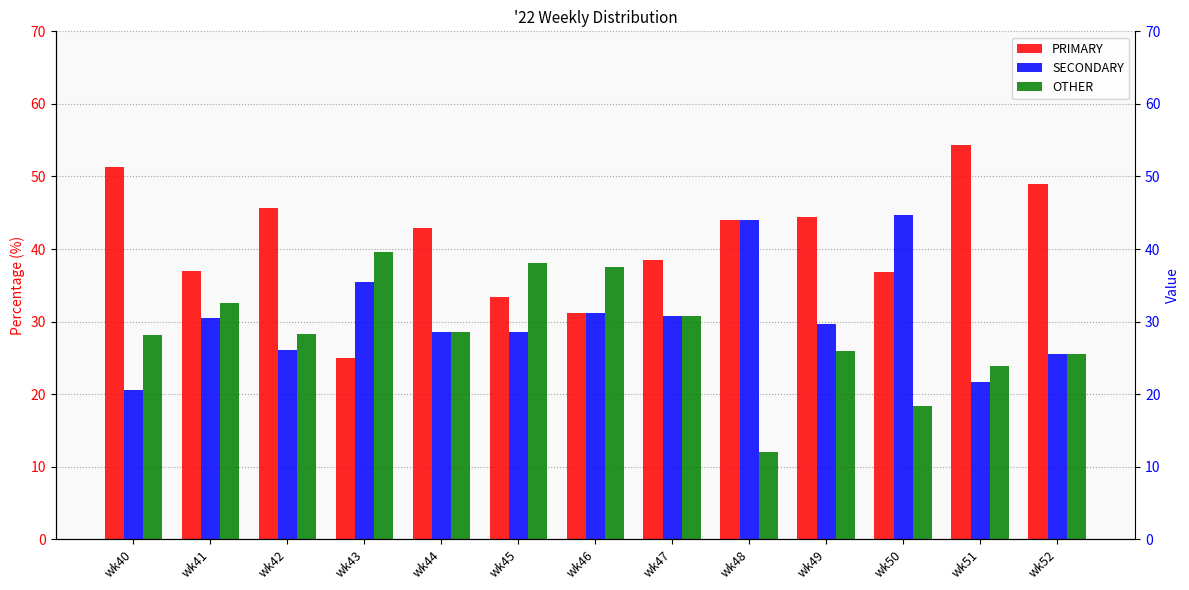

How many groups of bars are there?

13